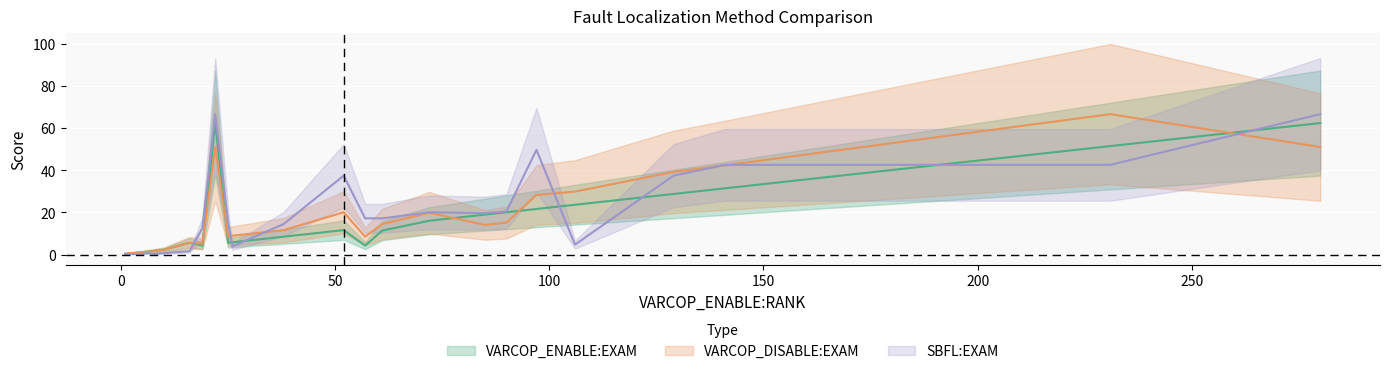

List the labels in order of SBFL:RANK value, smallest first.

1, 5, 8, 6, 10, 16, 26, 106, 19, 38, 25, 57, 61, 85, 72, 90, 52, 129, 141, 231, 97, 22, 280